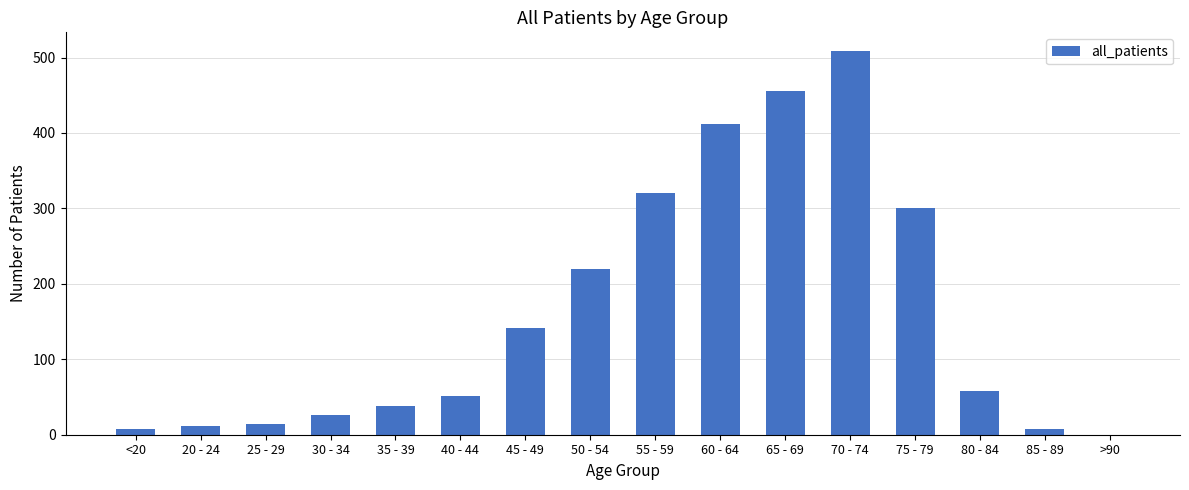

What is the sum of all values?

2571